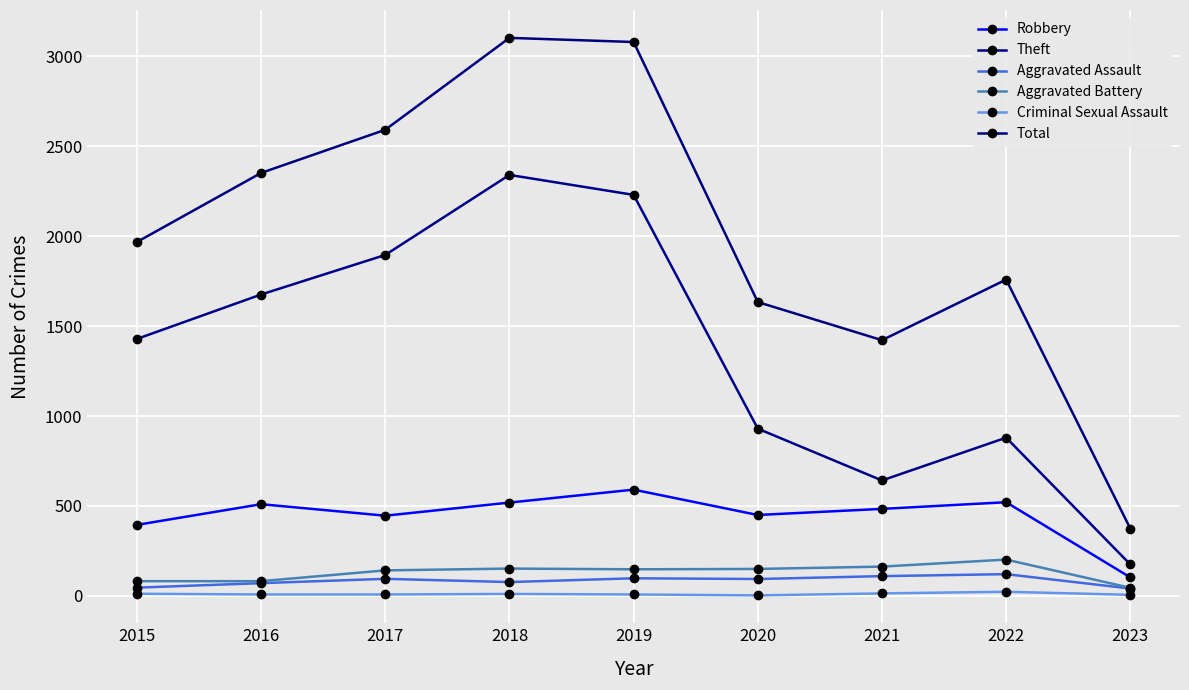

What value does the Aggravated Battery series have at 2016?

82